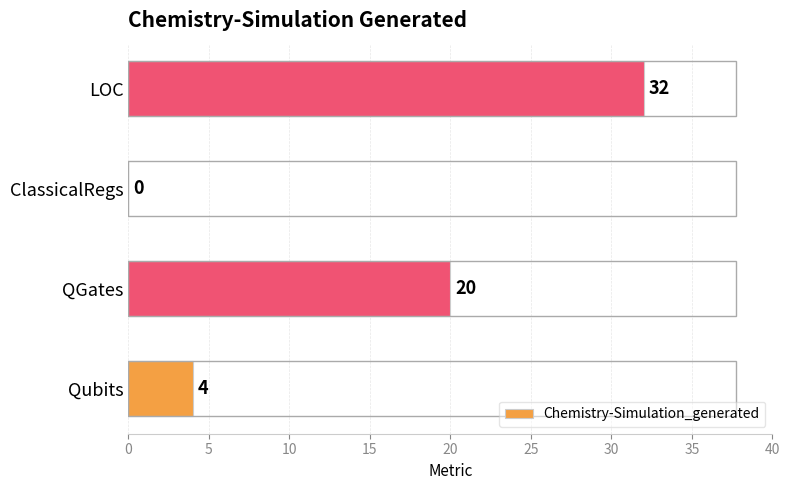

What is the sum of all values?

56